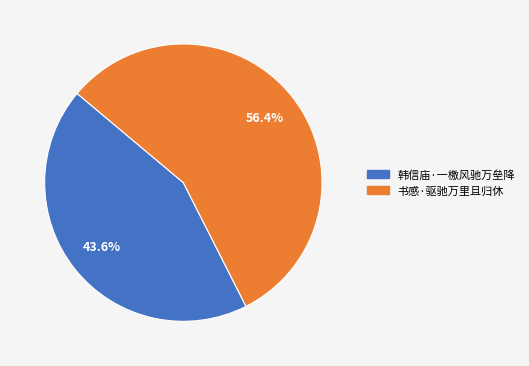

Count the number of slices in the pie.

2